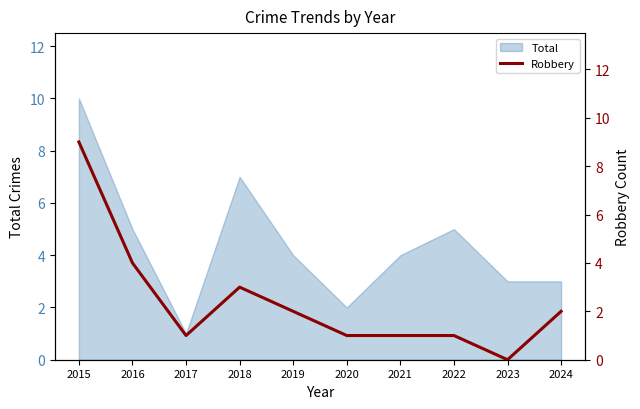

What value does the data have at 2020?

1